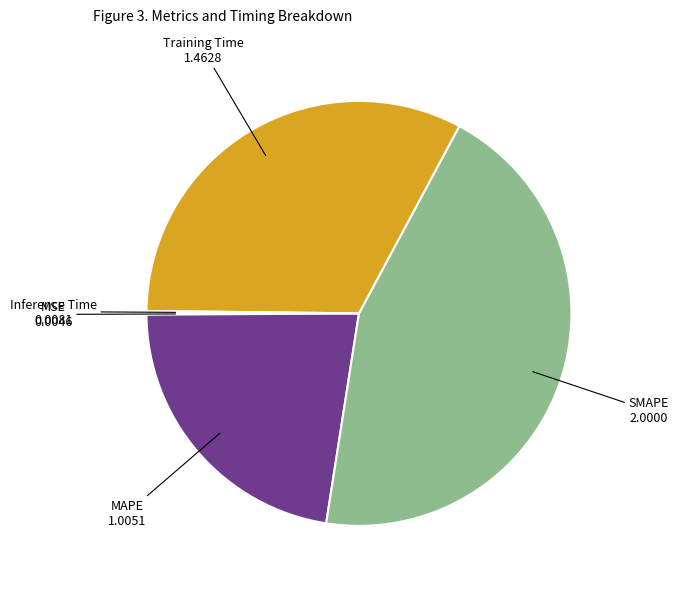

The SMAPE slice represents 55% of the pie. True or false?

False